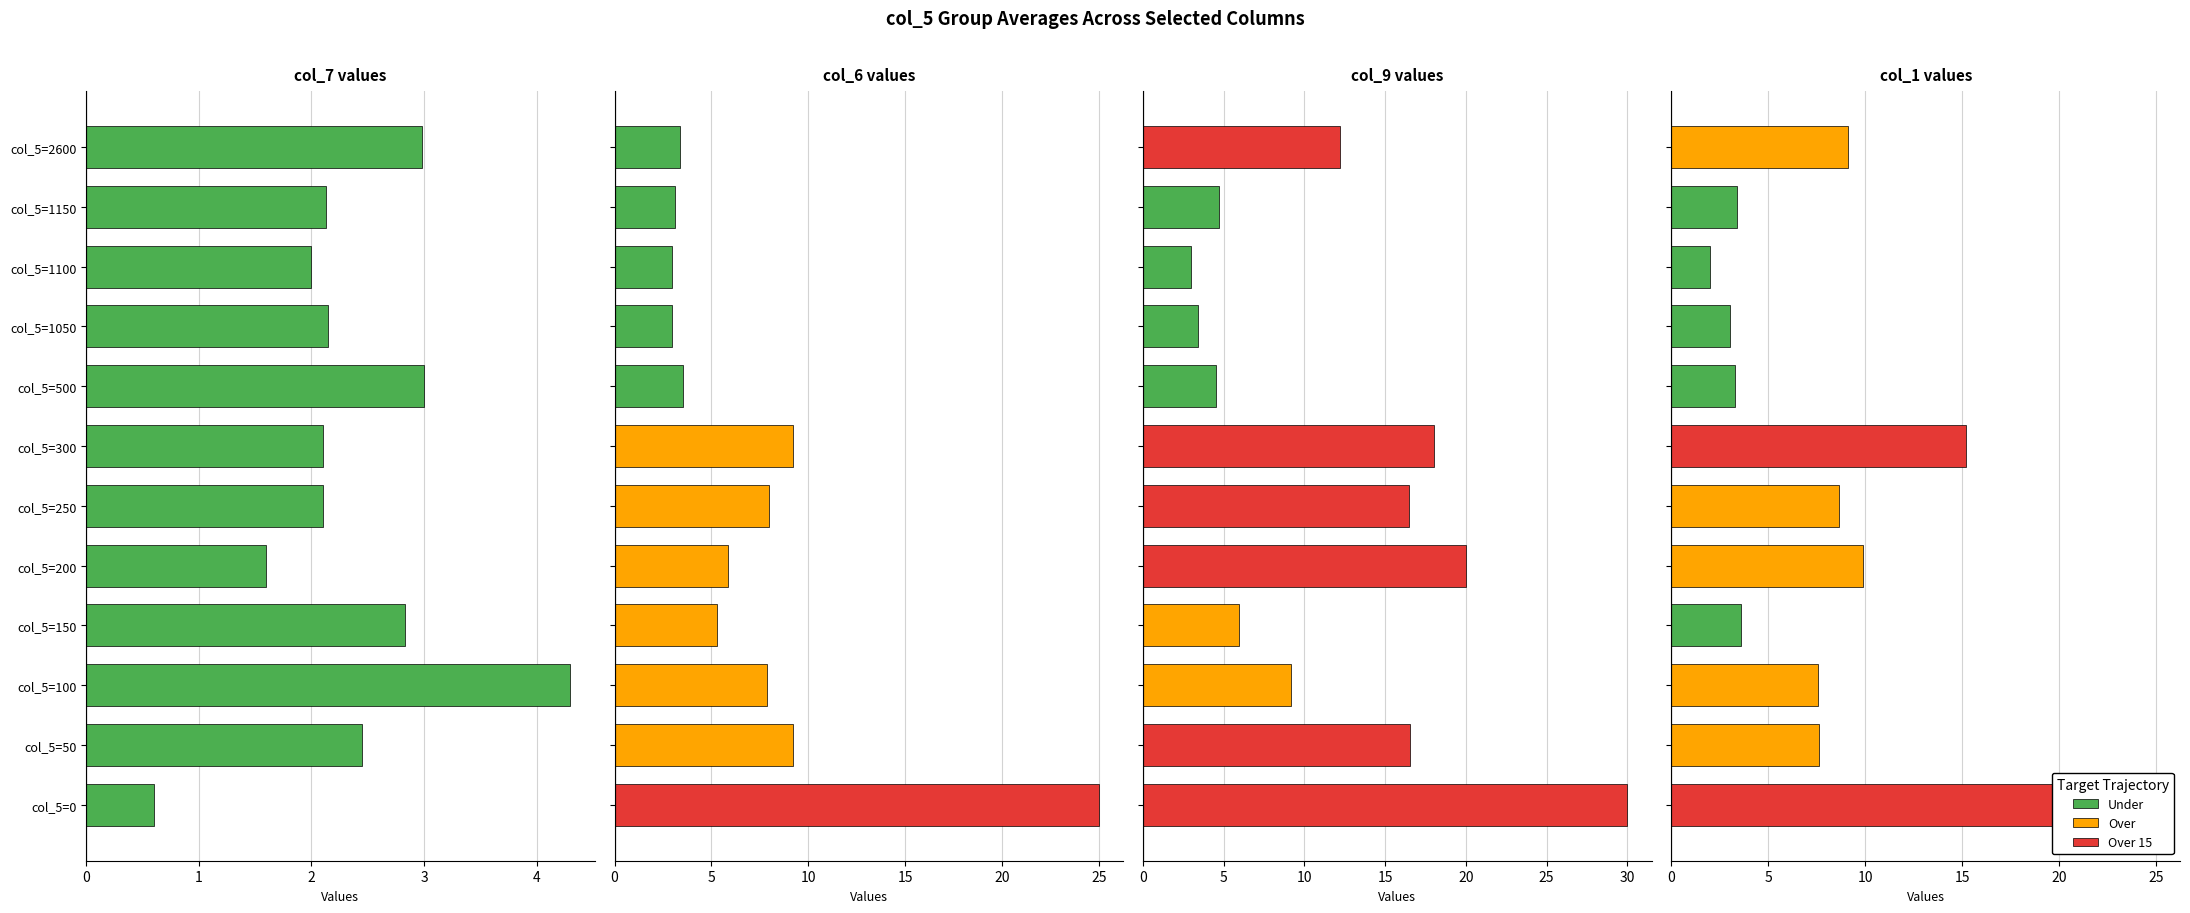

What is the maximum value shown in the chart?

30.0